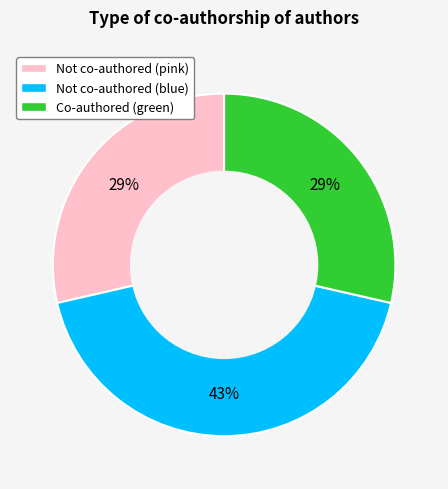

What is the largest slice in the pie chart?

Not co-authored (blue)